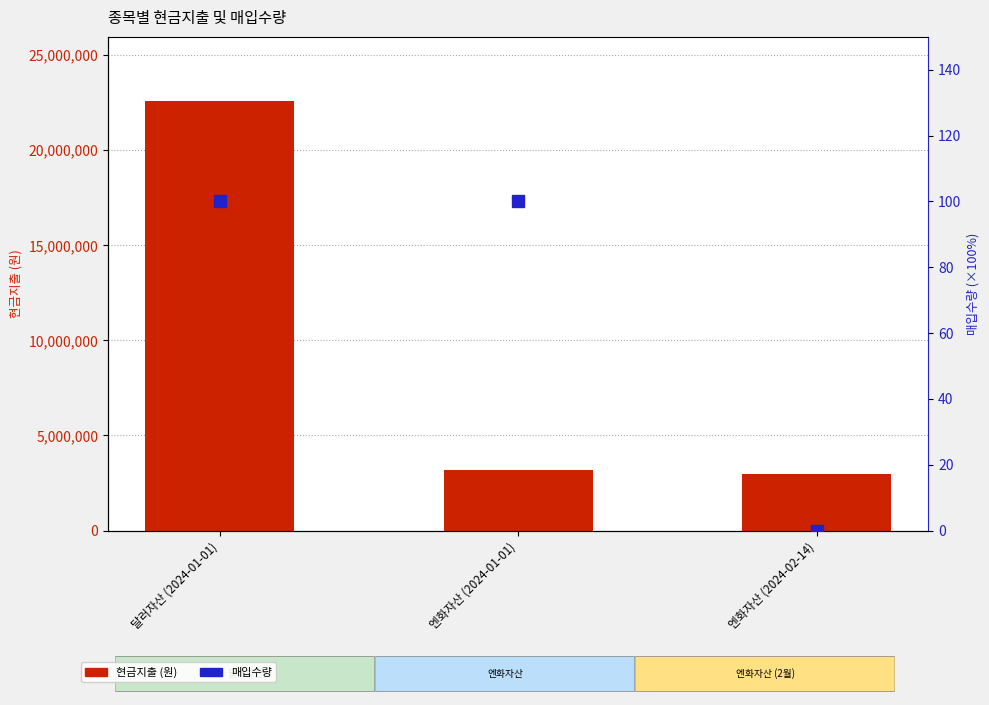

At 달러자산 (2024-01-01), list the series in order from largest to smallest.

현금지출, 매입수량